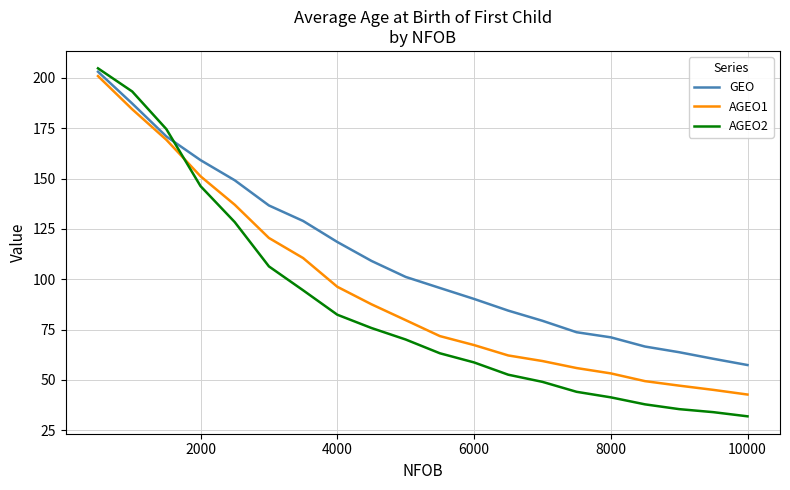

List the series in order of their overall mean, lowest first.

AGEO2, AGEO1, GEO